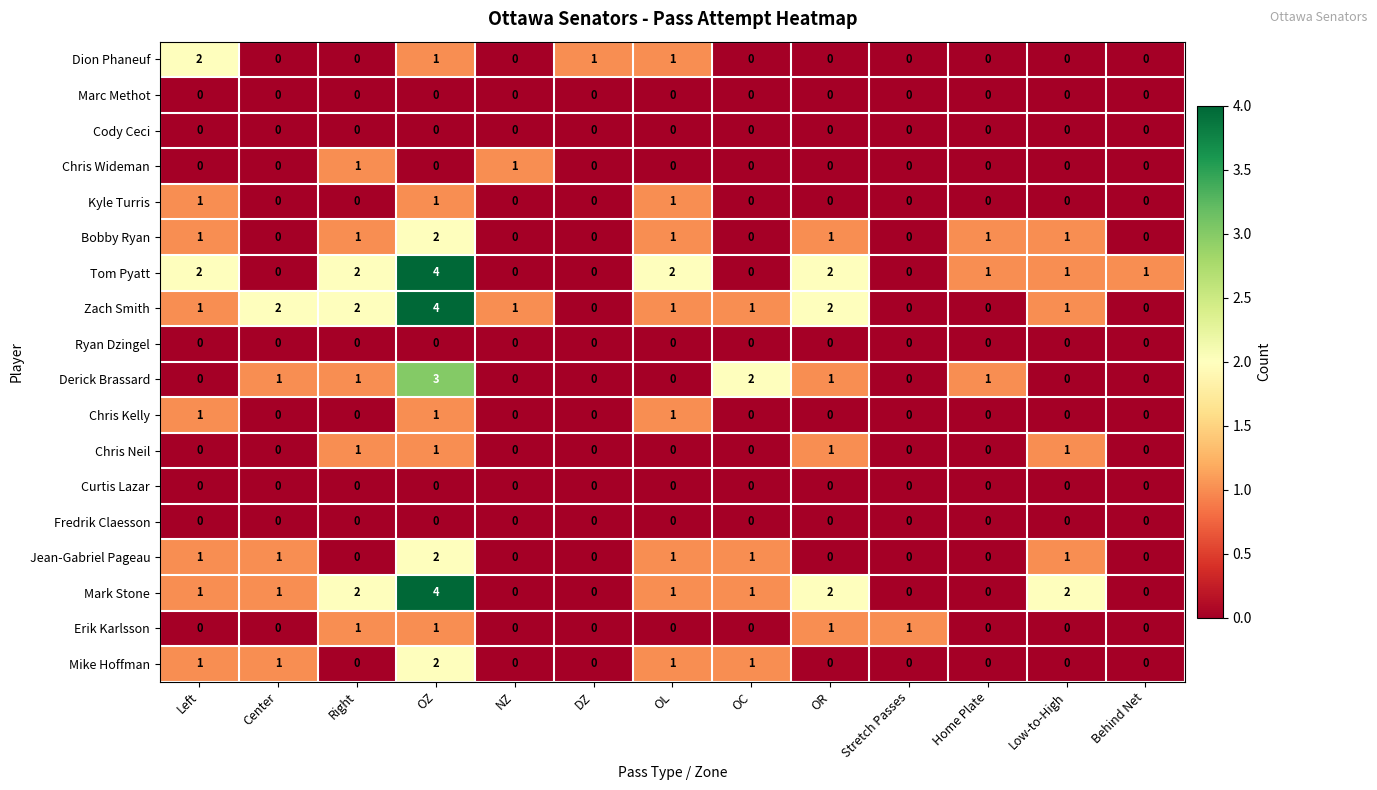

What is the maximum value shown in the chart?

4